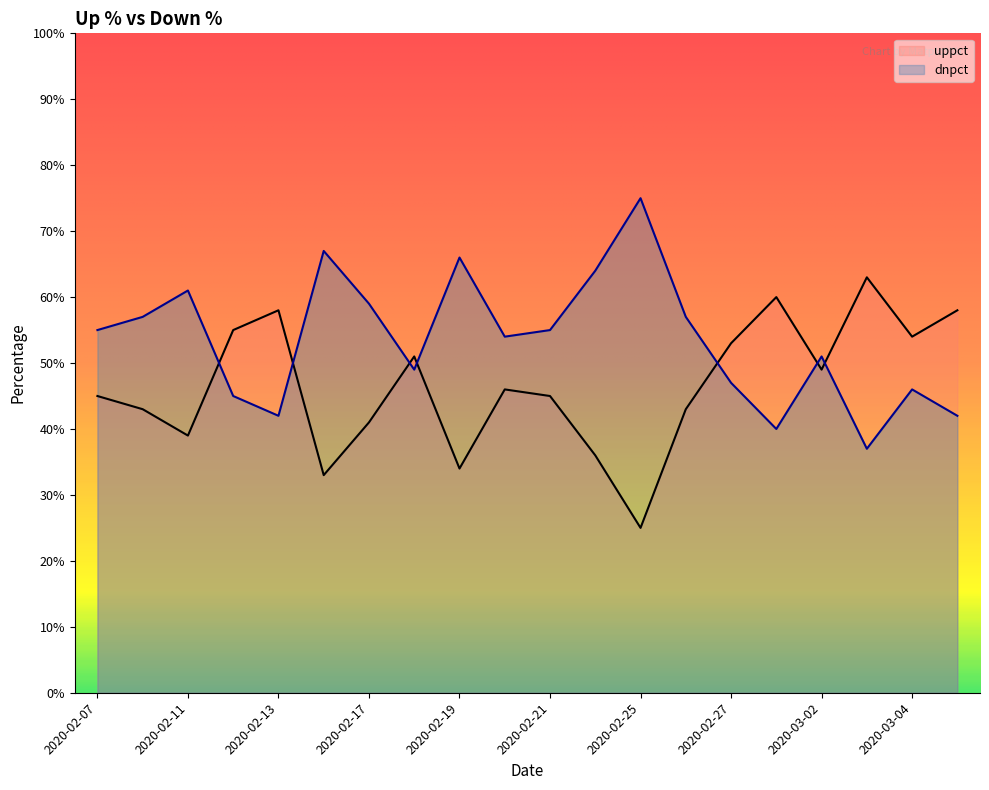

How many lines are shown in the chart?

2